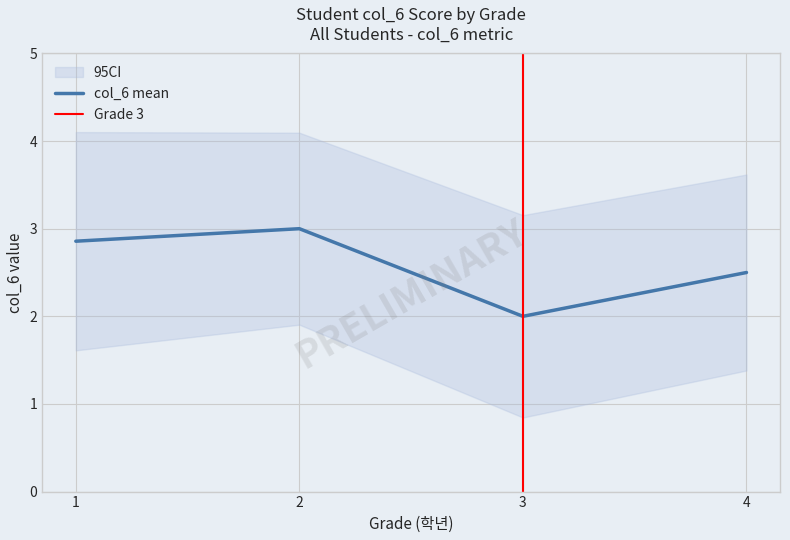

What is the lowest value of the col_6 mean series?

2.0